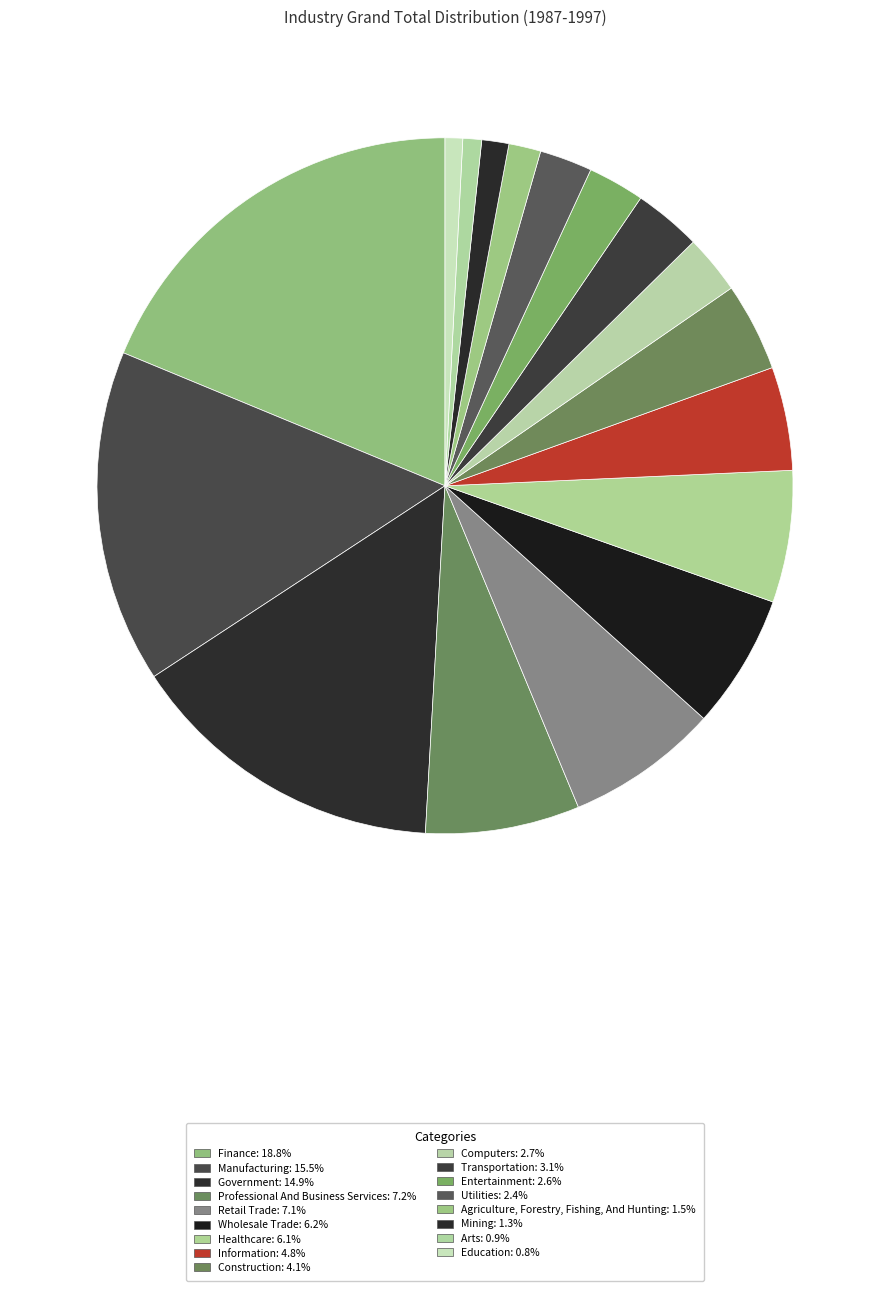

What percentage is the Professional And Business Services slice, to the nearest percent?

7%